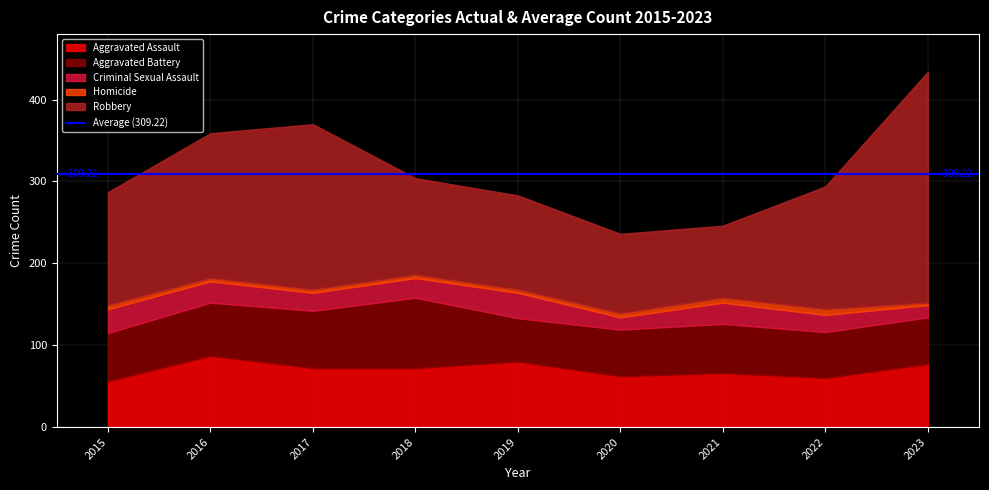

At which category does Aggravated Battery reach its first local valley?

2019